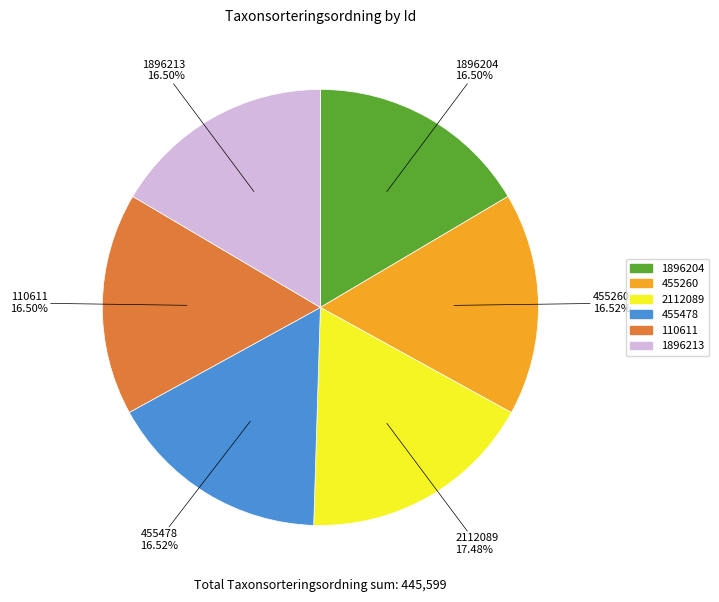

What percentage do 455478 and 2112089 together represent?

34.0%